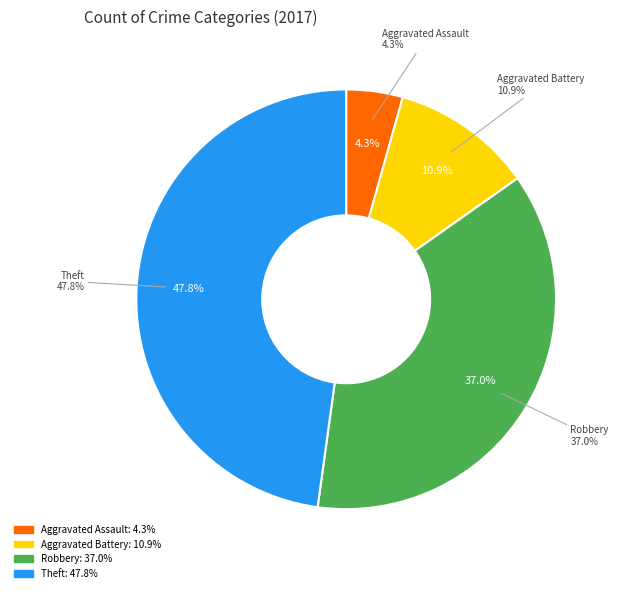

What is the largest slice in the pie chart?

Theft